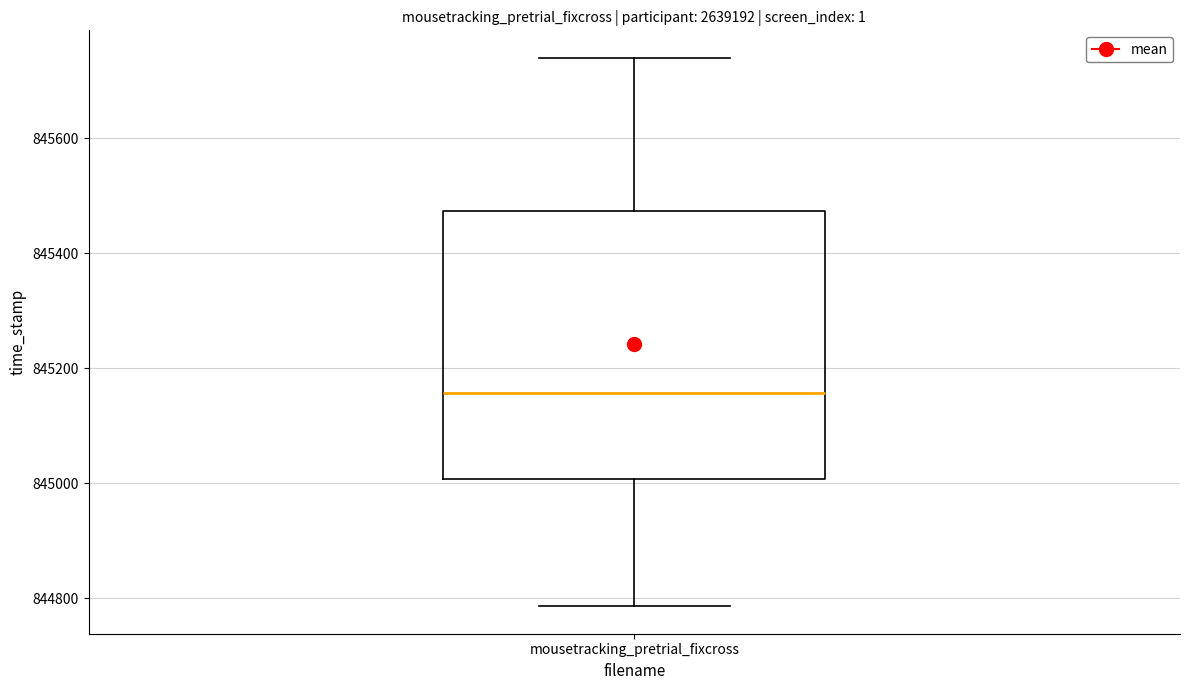

Read this box plot against the y-axis: the position of the median line, the range covered by the box, and the ends of both whiskers. The values are not printed on the chart, so give them approximately, as read against the axis.

median 845160, box 845000 to 845480, whiskers 844780 to 845740